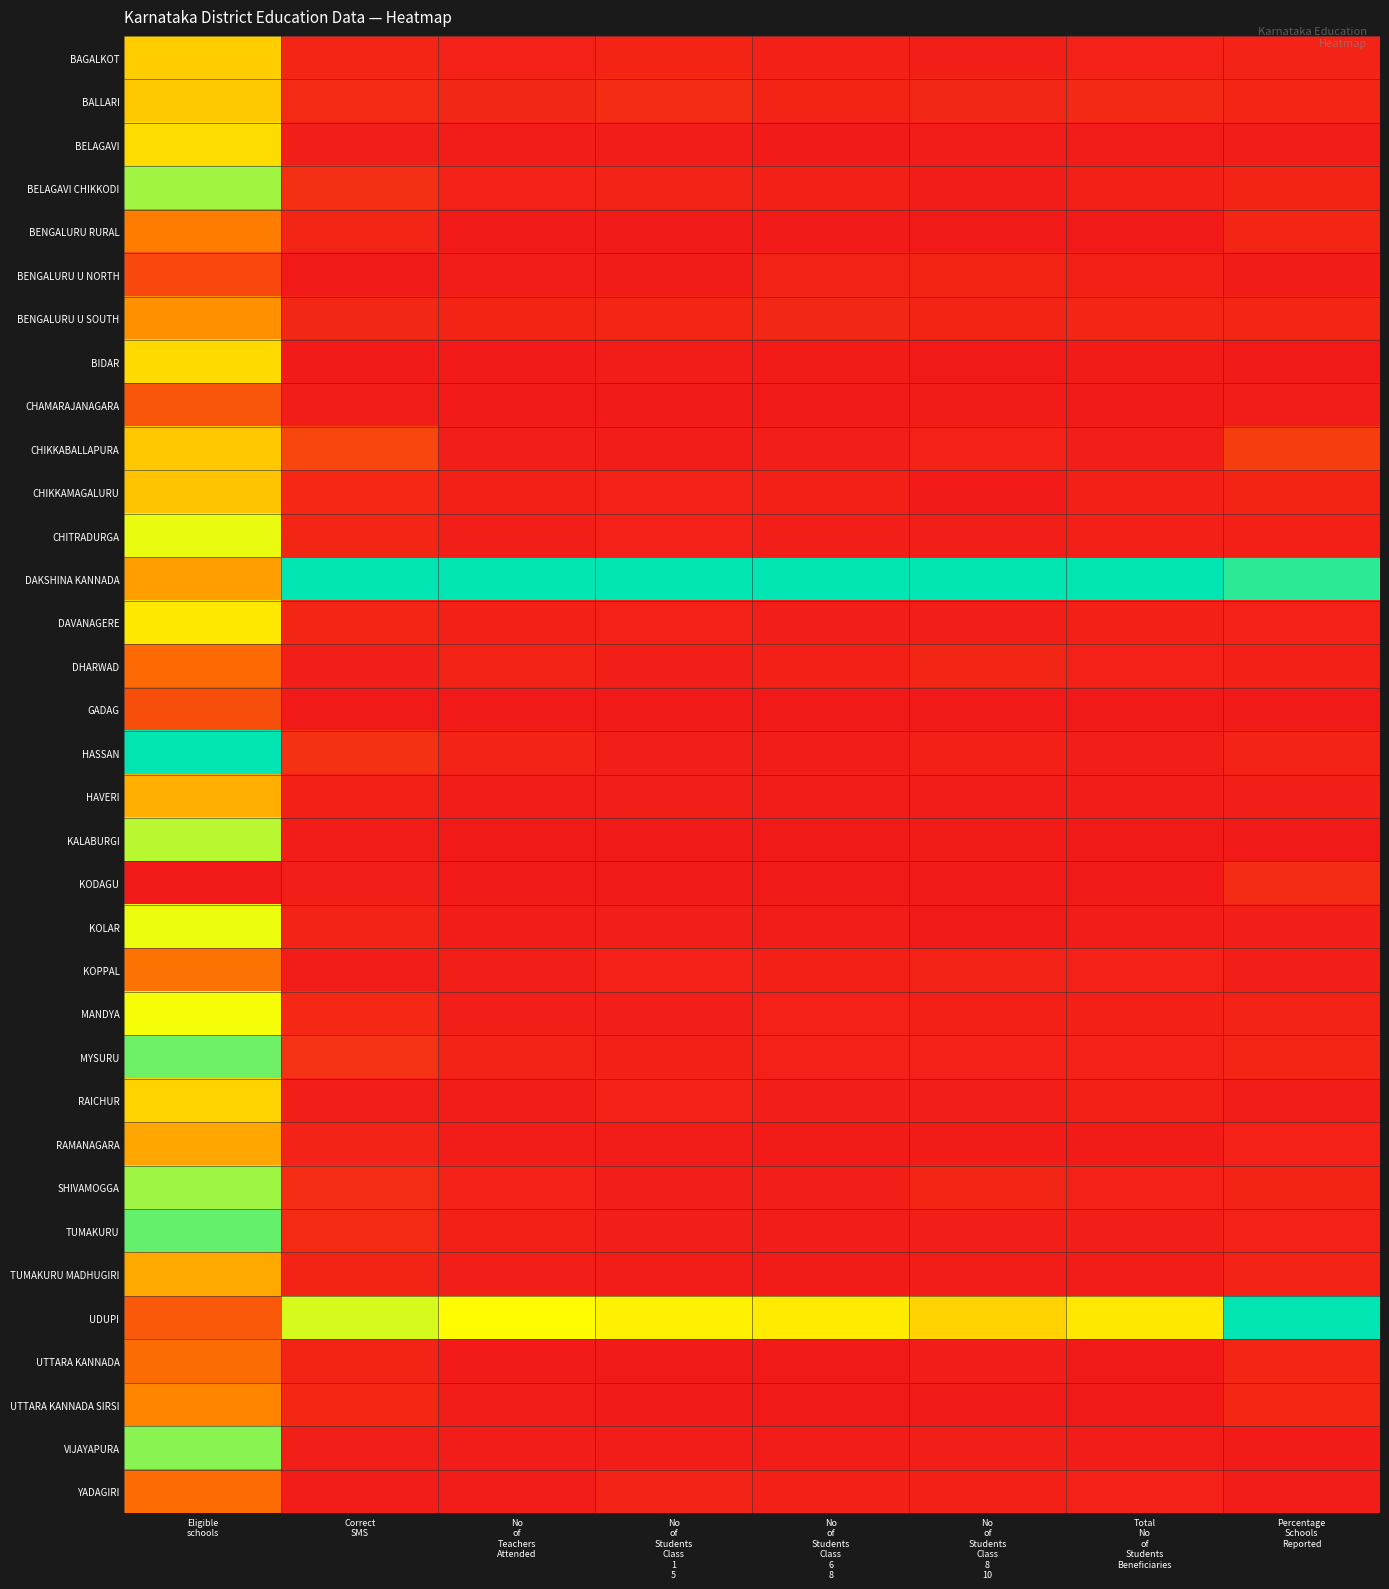

Rank the series at No of Students Class 1 5 from lowest to highest value.

KODAGU, CHAMARAJANAGARA, GADAG, UTTARA KANNADA, KALABURGI, UTTARA KANNADA SIRSI, BENGALURU RURAL, BENGALURU U NORTH, RAMANAGARA, TUMAKURU MADHUGIRI, BIDAR, BELAGAVI, CHIKKABALLAPURA, VIJAYAPURA, MANDYA, HAVERI, TUMAKURU, HASSAN, KOLAR, SHIVAMOGGA, DHARWAD, MYSURU, RAICHUR, CHITRADURGA, CHIKKAMAGALURU, KOPPAL, DAVANAGERE, BELAGAVI CHIKKODI, YADAGIRI, BAGALKOT, BENGALURU U SOUTH, BALLARI, UDUPI, DAKSHINA KANNADA